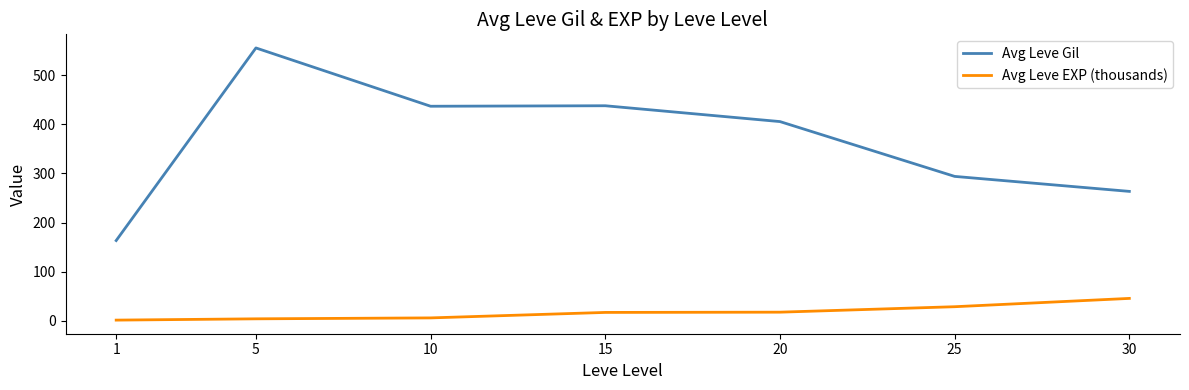

Which category has the highest value in the Avg Leve EXP (thousands) series?

30